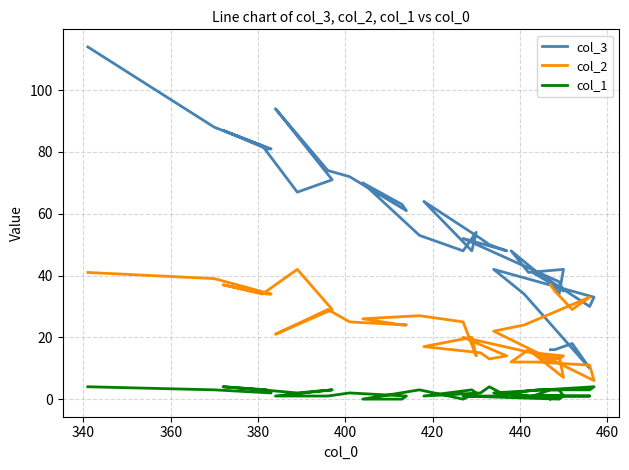

Is the value of col_2 at 440 greater than the value of col_3 at 24?

No